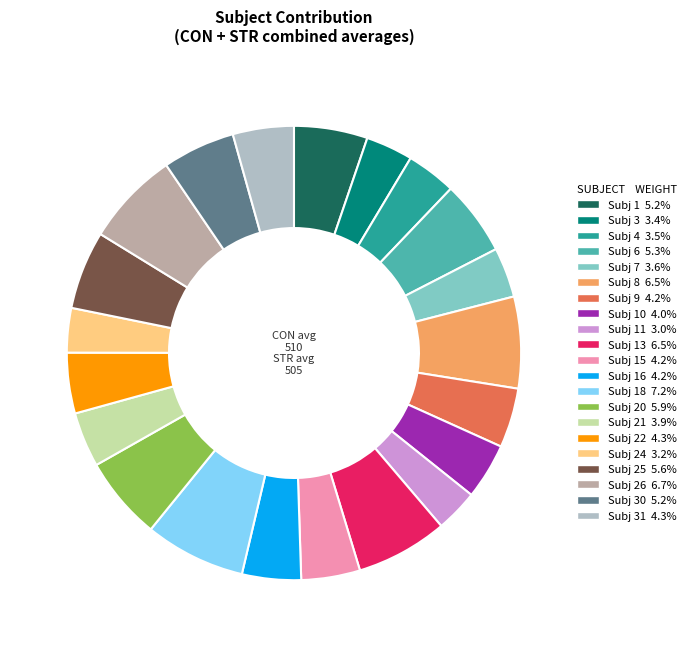

Is there a majority slice in this chart?

No